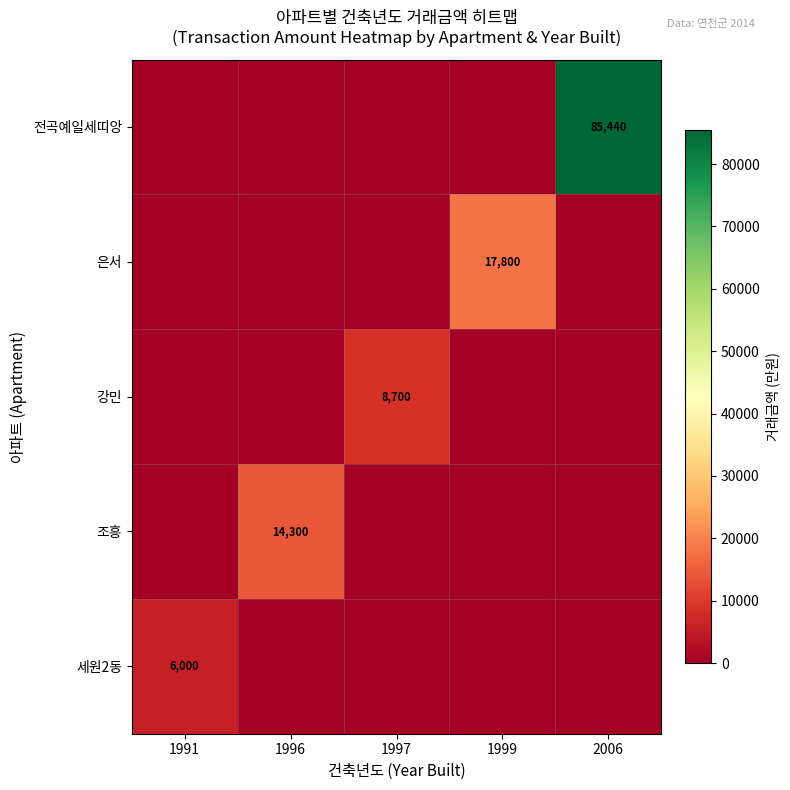

True or false: 은서 has a value of 17800 at 1999.

True